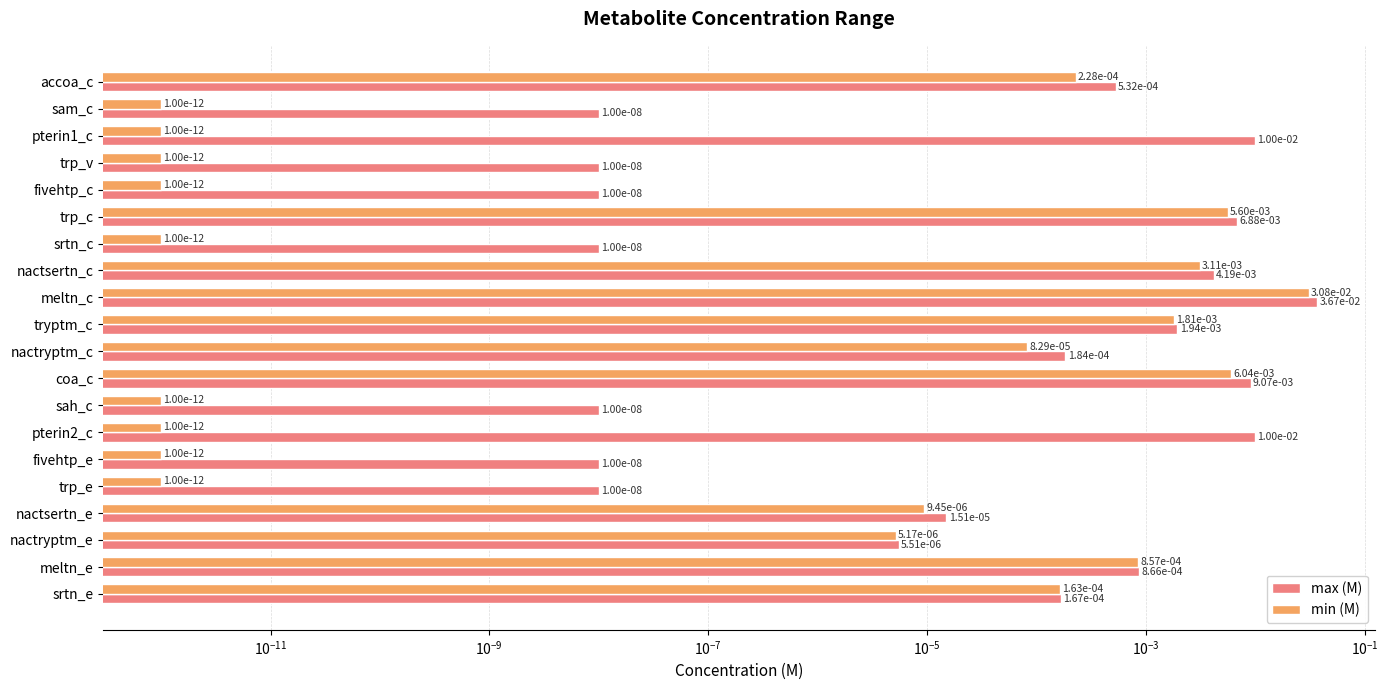

The value of max (M) at sah_c is 0.0. True or false?

True